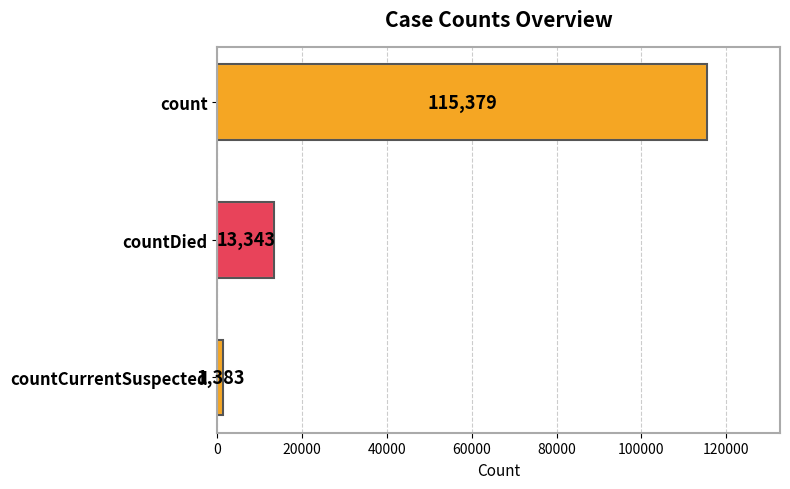

List the labels in order of value, largest first.

count, countDied, countCurrentSuspected